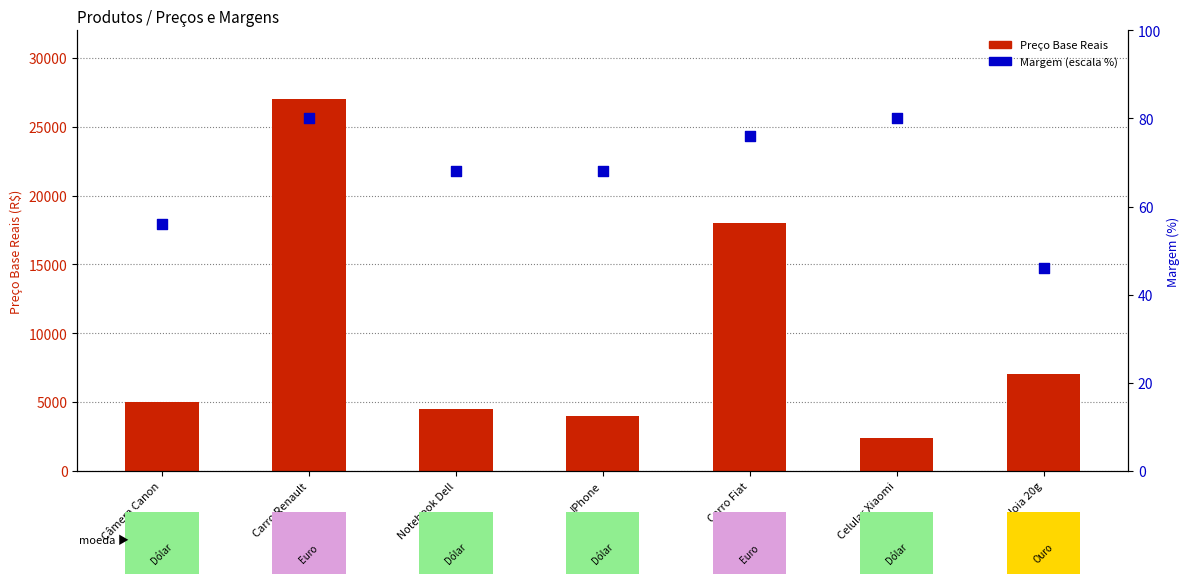

Which series has the largest total across all categories?

Preço Base Reais